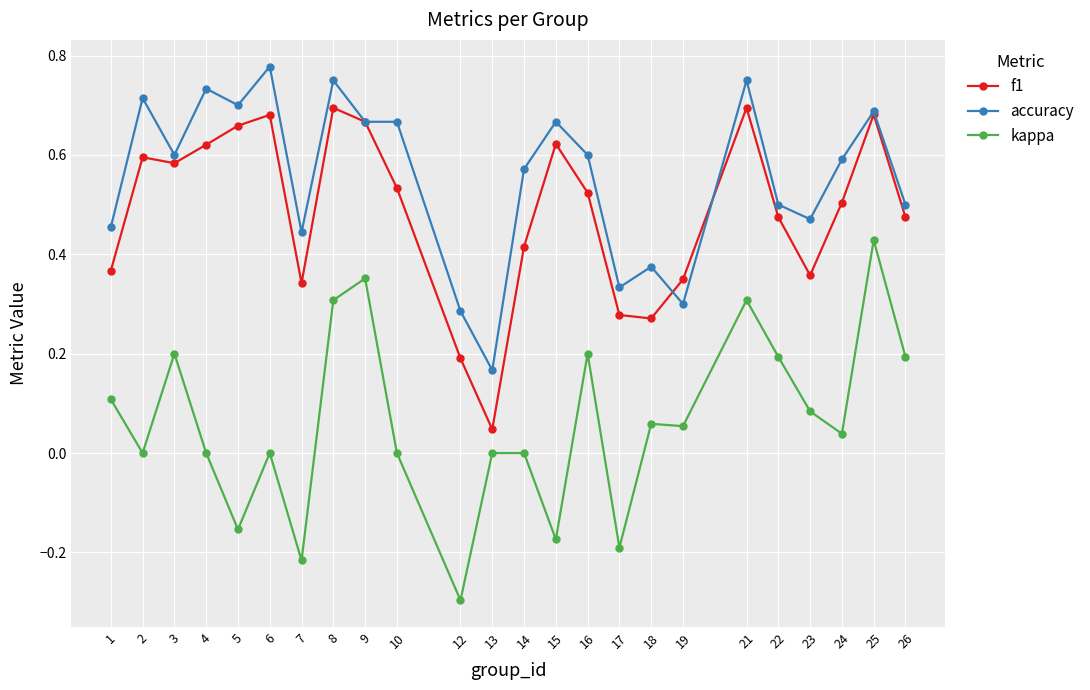

At which label is f1 closest to 0?

13